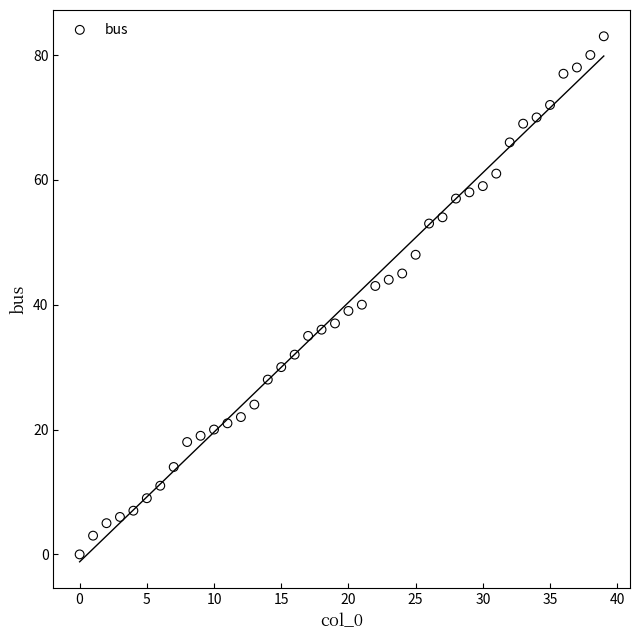

What Y value in the scatter plot is closest to 41?

40